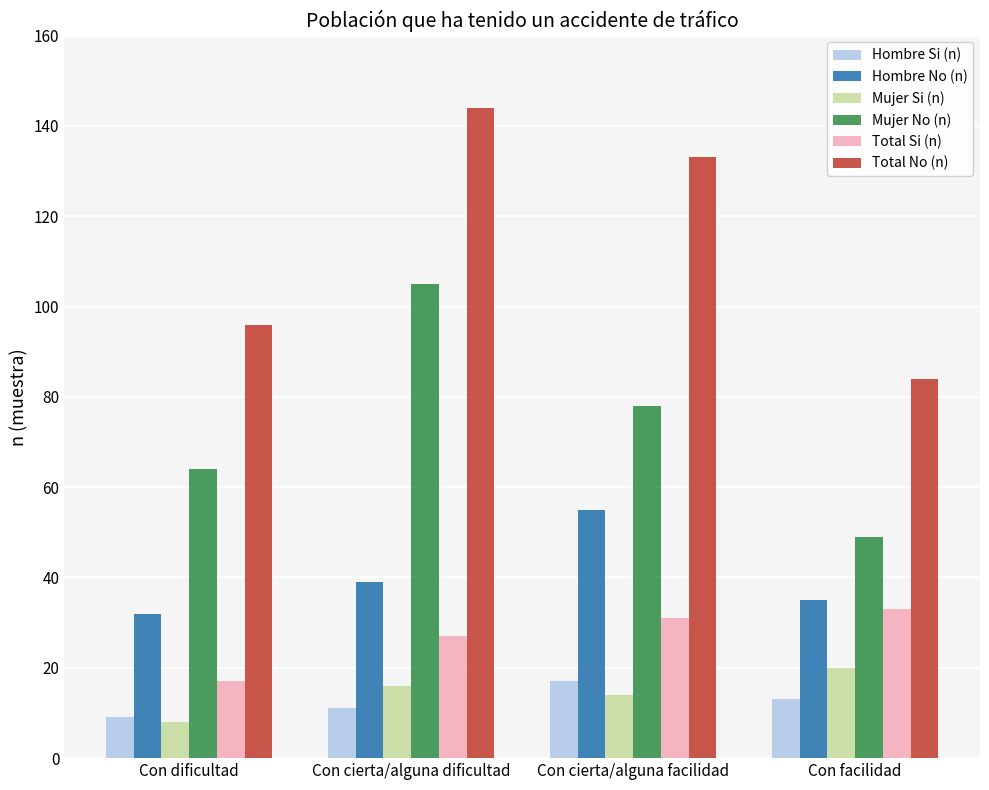

What is the label of the 1st bar from the left?

Con dificultad